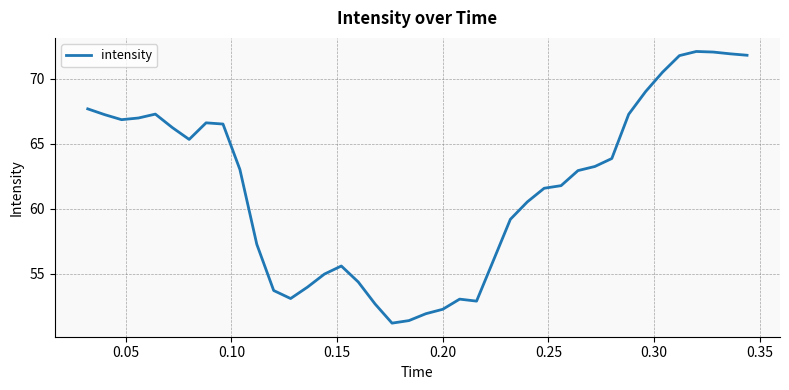

What is the smallest value displayed?

51.2